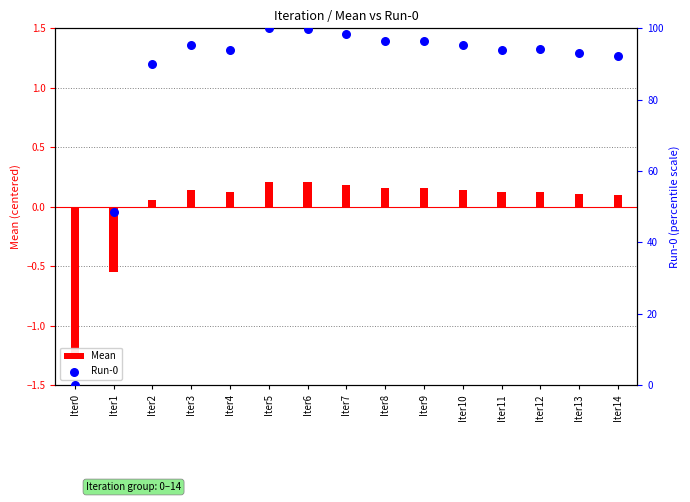

At which category is the sum across all series the highest?

Iter5